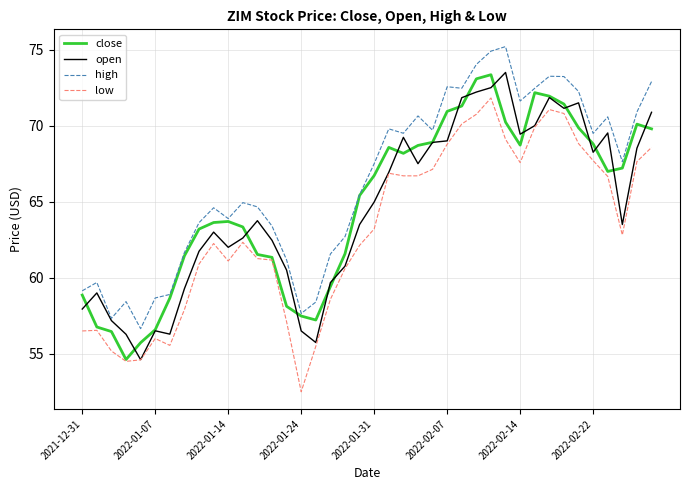

What is the greatest value displayed?

75.2